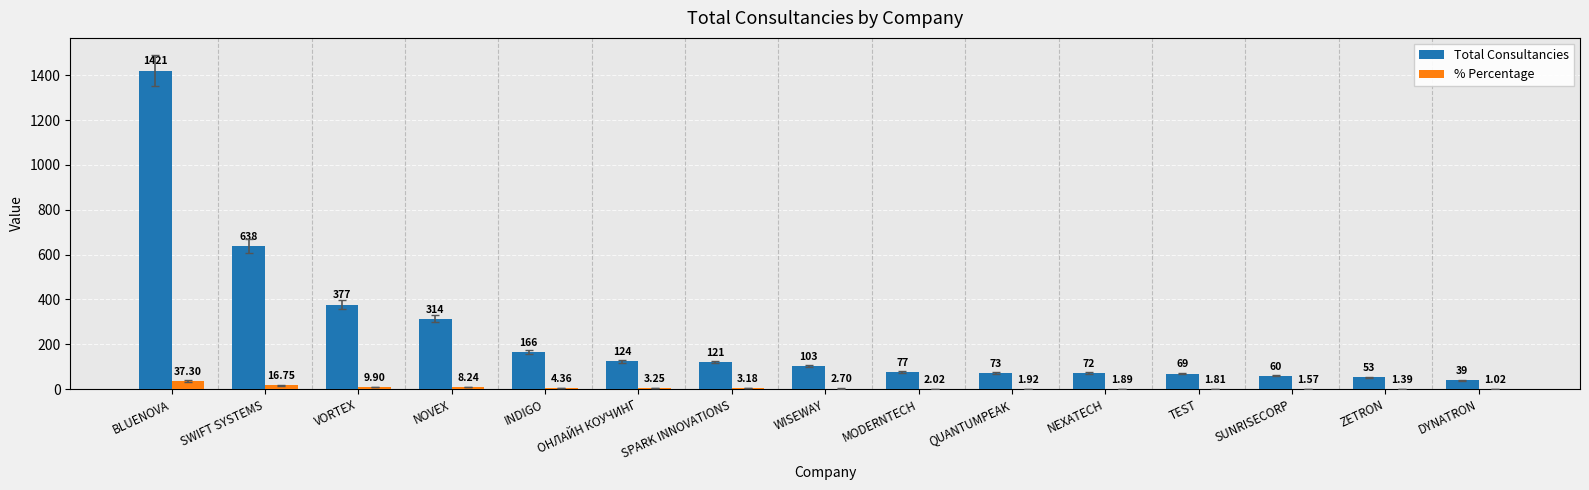

Does the chart contain stacked bars?

No